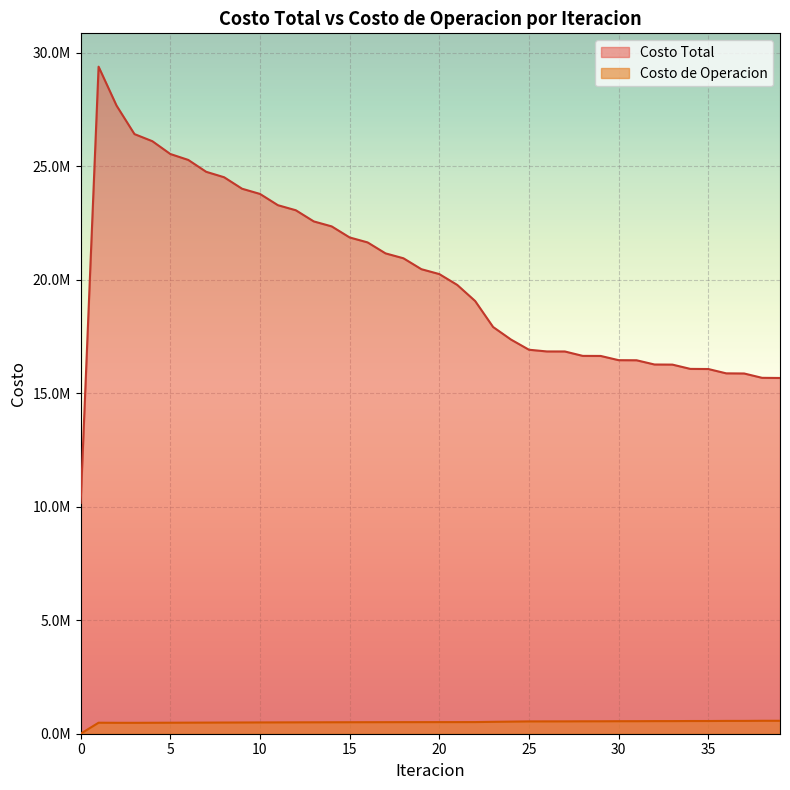

At 23, list the series in order from smallest to largest.

Costo de Operacion, Costo Total